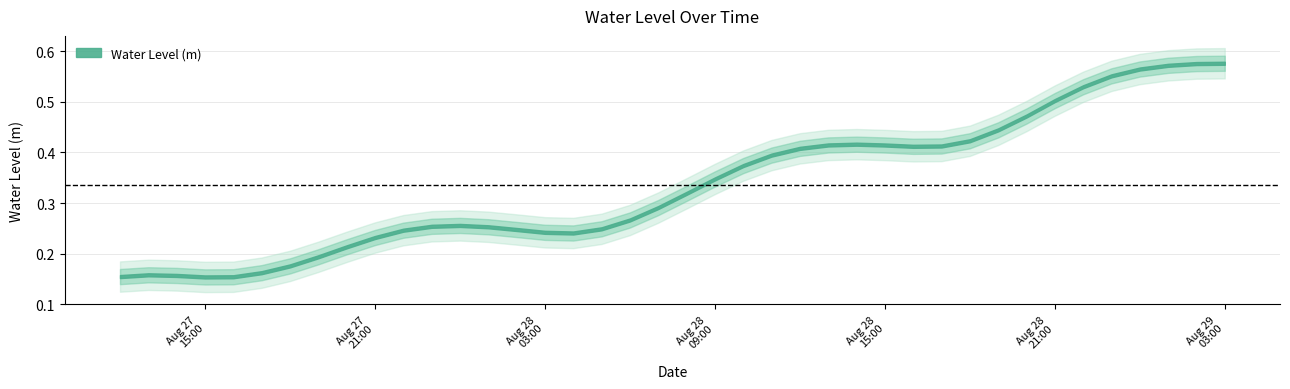

Rank the categories by value from highest to lowest.

2023-08-29 03:00:00, 2023-08-29 02:00:00, 2023-08-29 01:00:00, 2023-08-29 00:00:00, 2023-08-28 23:00:00, 2023-08-28 22:00:00, 2023-08-28 21:00:00, 2023-08-28 20:00:00, 2023-08-28 19:00:00, 2023-08-28 18:00:00, 2023-08-28 14:00:00, 2023-08-28 13:00:00, 2023-08-28 15:00:00, 2023-08-28 17:00:00, 2023-08-28 16:00:00, 2023-08-28 12:00:00, 2023-08-28 11:00:00, 2023-08-28 10:00:00, 2023-08-28 09:00:00, 2023-08-28 08:00:00, 2023-08-28 07:00:00, 2023-08-28 06:00:00, 2023-08-28 00:00:00, 2023-08-27 23:00:00, 2023-08-28 01:00:00, 2023-08-28 05:00:00, 2023-08-28 02:00:00, 2023-08-27 22:00:00, 2023-08-28 03:00:00, 2023-08-28 04:00:00, 2023-08-27 21:00:00, 2023-08-27 20:00:00, 2023-08-27 19:00:00, 2023-08-27 18:00:00, 2023-08-27 17:00:00, 2023-08-27 13:00:00, 2023-08-27 14:00:00, 2023-08-27 12:00:00, 2023-08-27 16:00:00, 2023-08-27 15:00:00